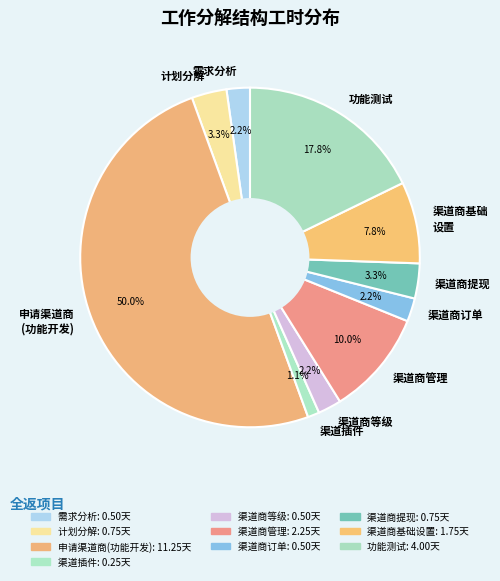

What percentage is NOT represented by 渠道商提现?

96.7%